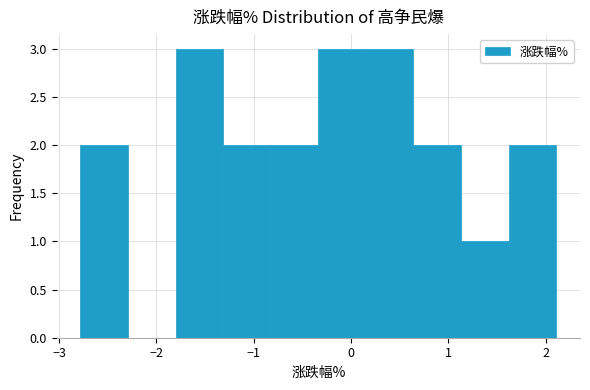

Reading left to right, transcribe this chart: for each bar, give the range it covers on the x-axis and its height. Neither the bar edges nor the heights are printed on the chart, so give them approximately, as read against the axes.

-2.8 to -2.3: 2
-2.3 to -1.8: 0
-1.8 to -1.3: 3
-1.3 to -0.8: 2
-0.8 to -0.3: 2
-0.3 to 0.2: 3
0.2 to 0.6: 3
0.6 to 1.1: 2
1.1 to 1.6: 1
1.6 to 2.1: 2